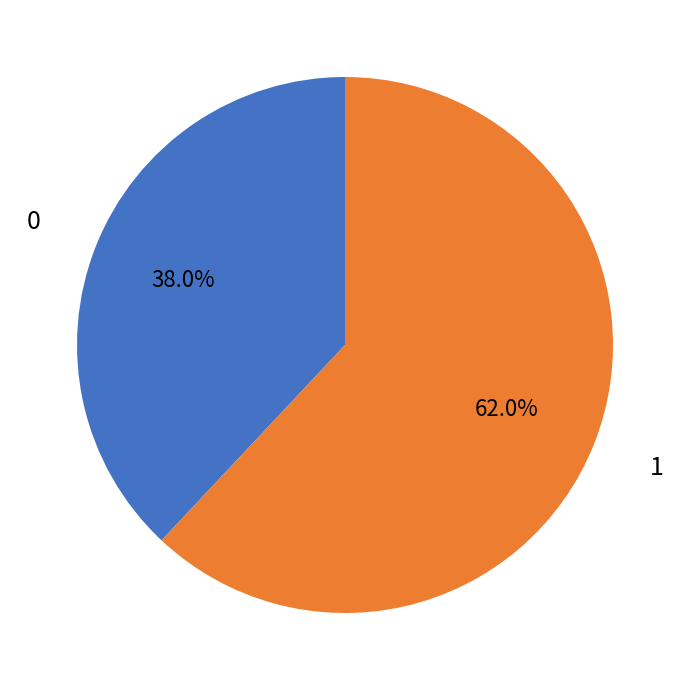

Does any single category account for the majority?

Yes